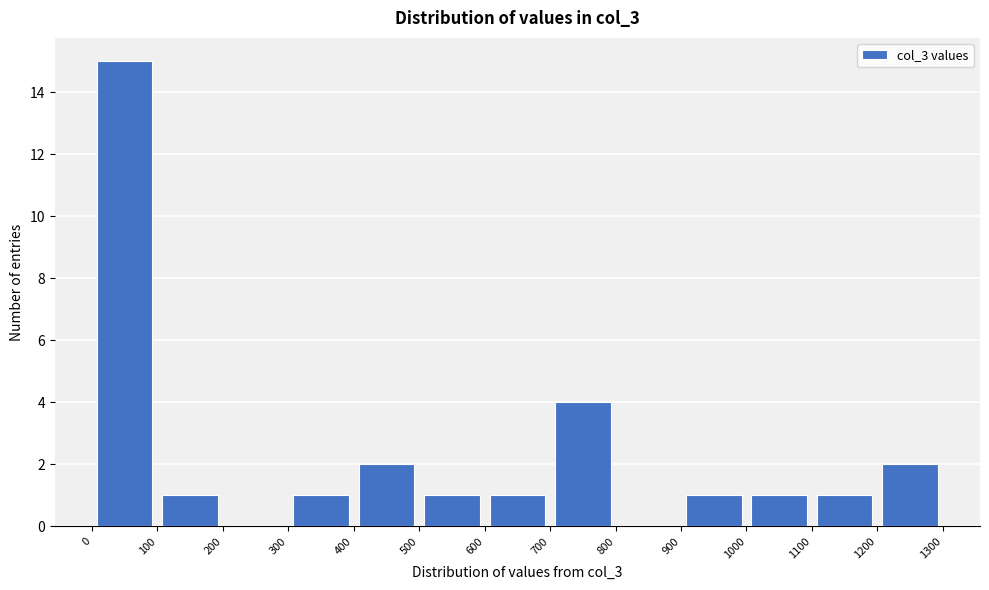

How tall is the bar that spans 1100 to 1200 on the x-axis? The values are not printed on the chart, so give them approximately, as read against the axis.

1